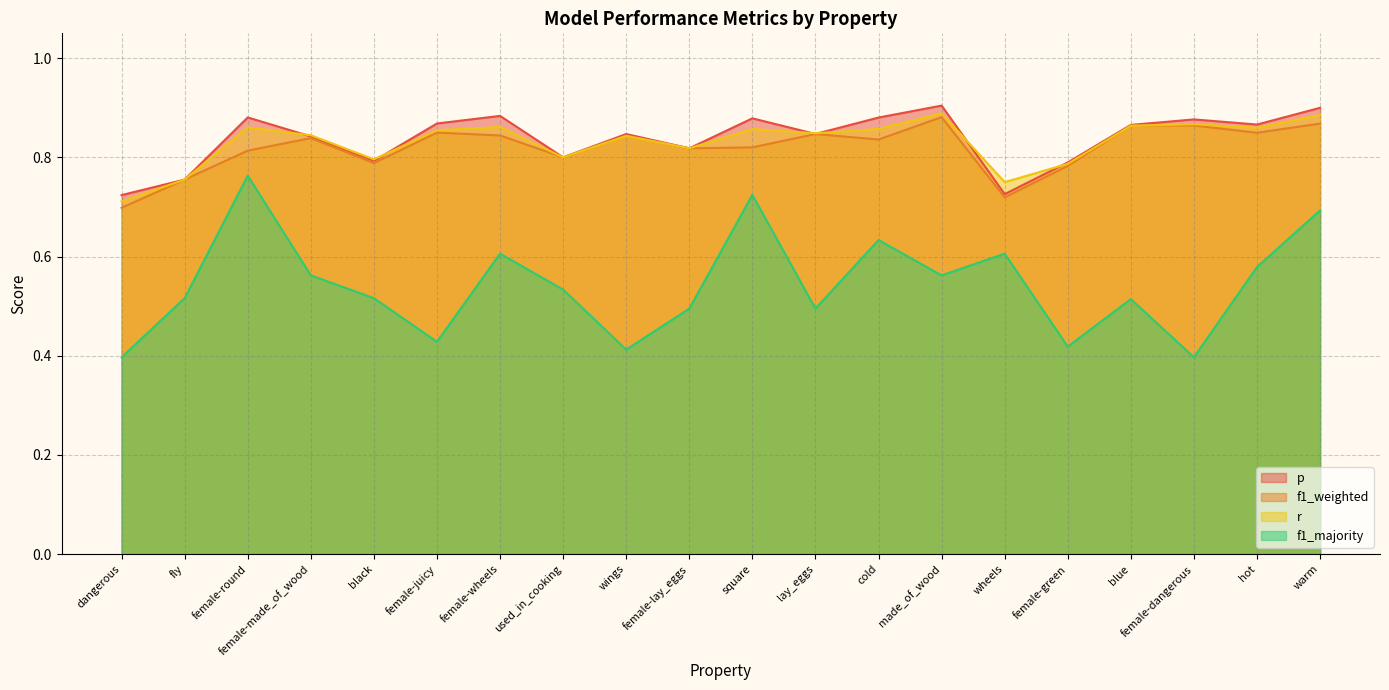

What position from the left is made_of_wood?

14